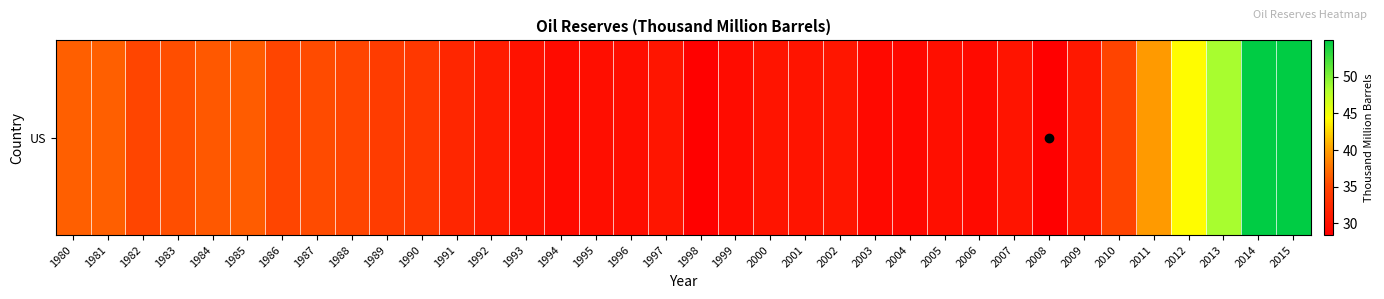

What is the smallest value displayed?

28.4